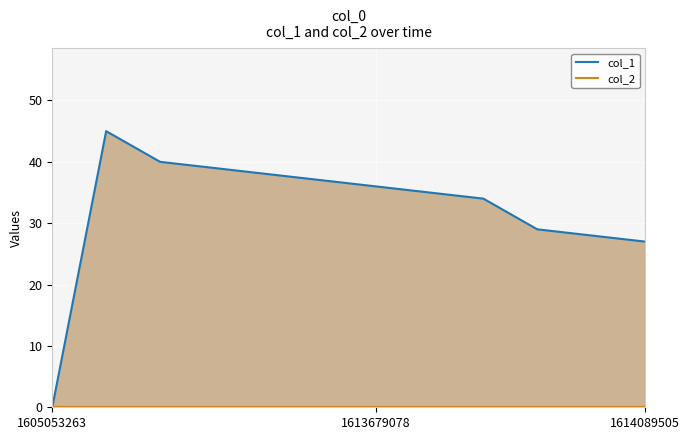

What is the label of the 11th point from the right?

1613679078